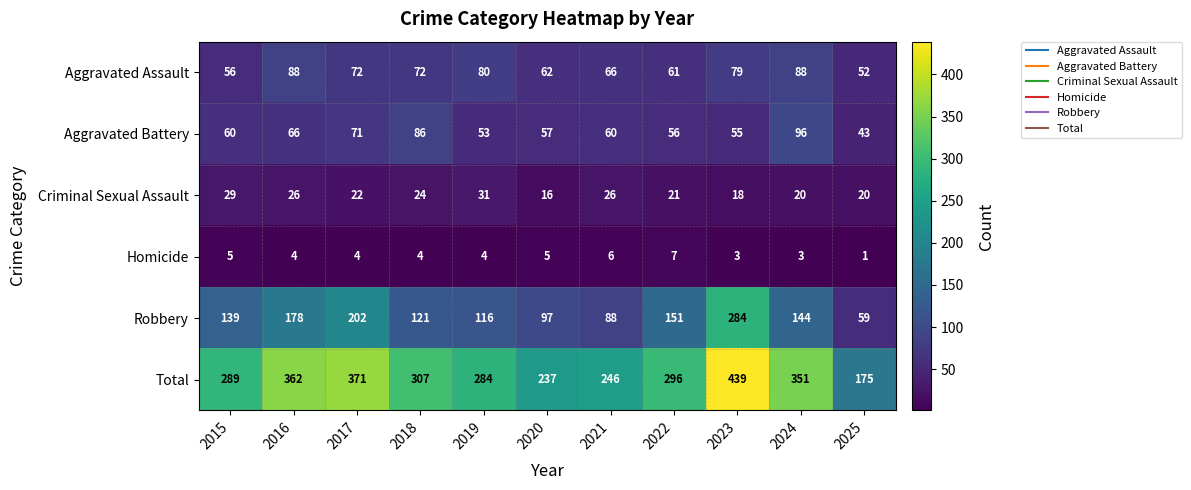

List the series in order of their peak value, highest first.

Total, Robbery, Aggravated Battery, Aggravated Assault, Criminal Sexual Assault, Homicide